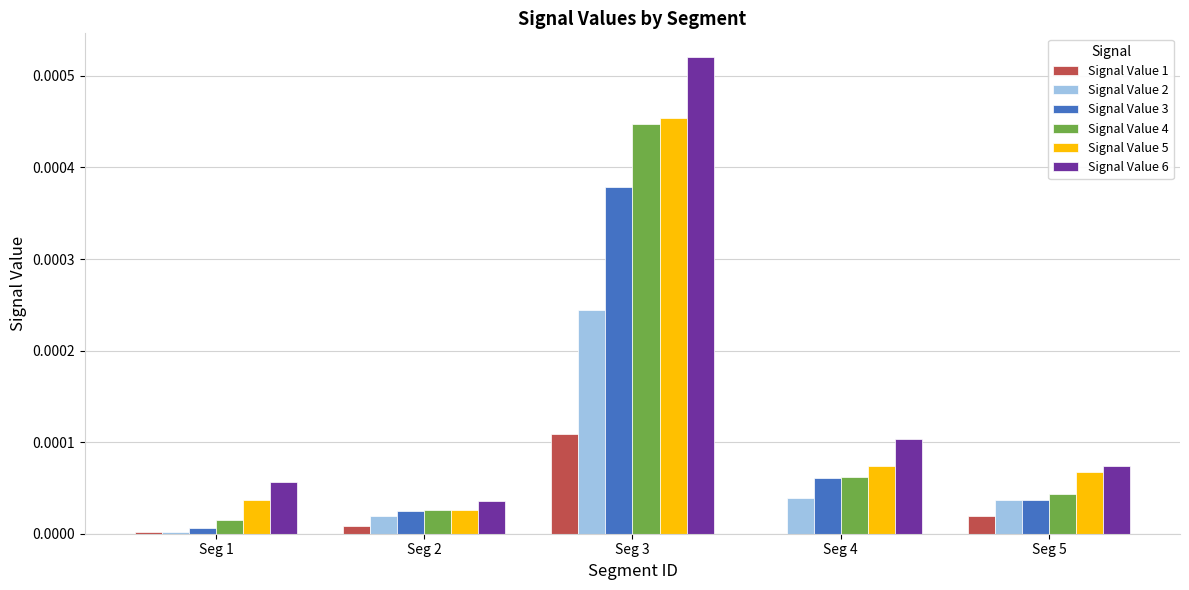

Which series changed the most between Seg 3 and Seg 5?

Signal Value 6